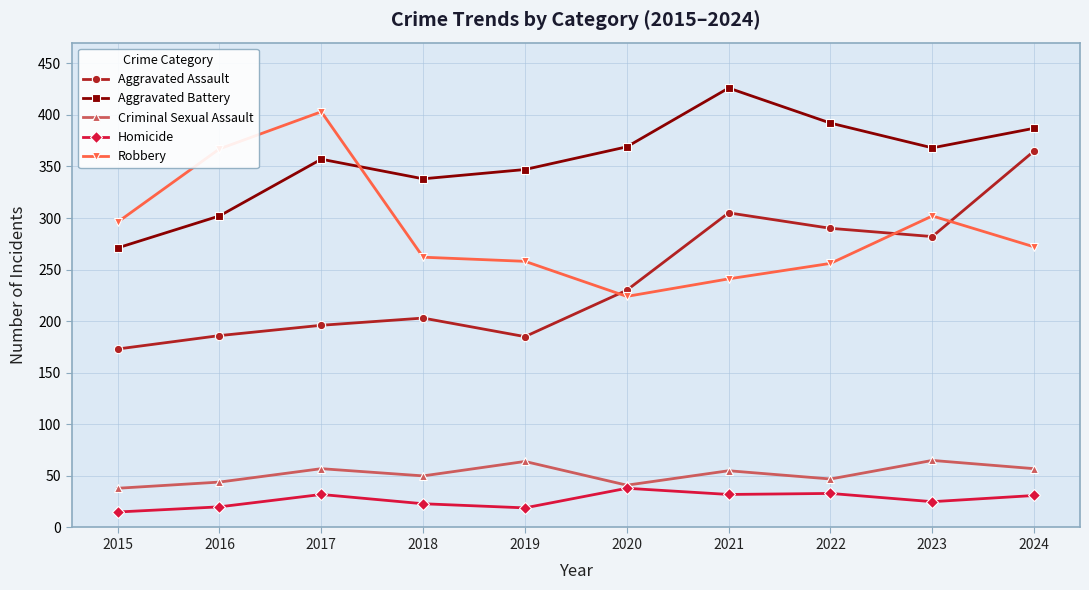

True or false: Aggravated Assault and Aggravated Battery intersect in this chart.

False